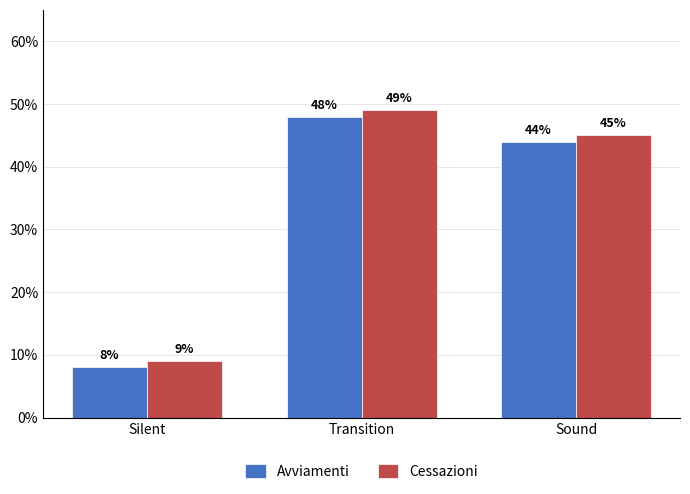

Reading right to left, what are all the values shown in this chart?

Avviamenti: Sound=44	Transition=48	Silent=8
Cessazioni: Sound=45	Transition=49	Silent=9